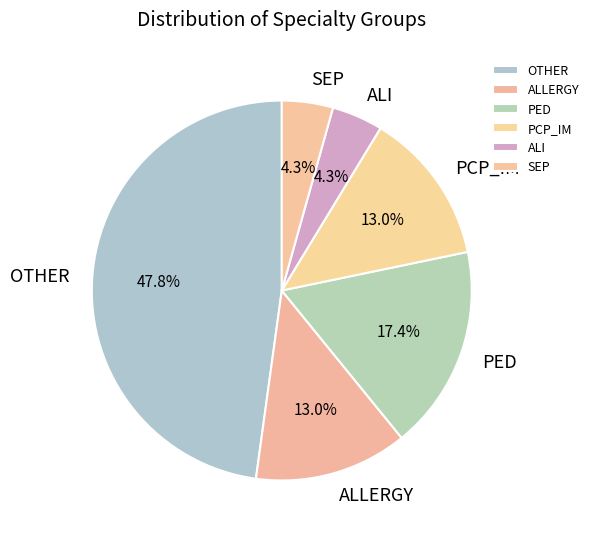

Is there a majority slice in this chart?

No